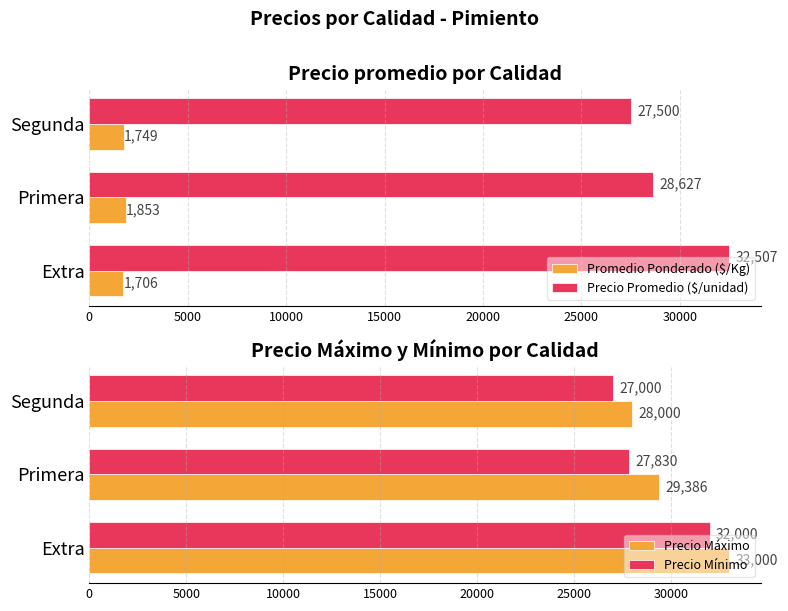

What is the value of the Precio Mínimo bar at the 2nd from the left?

27830